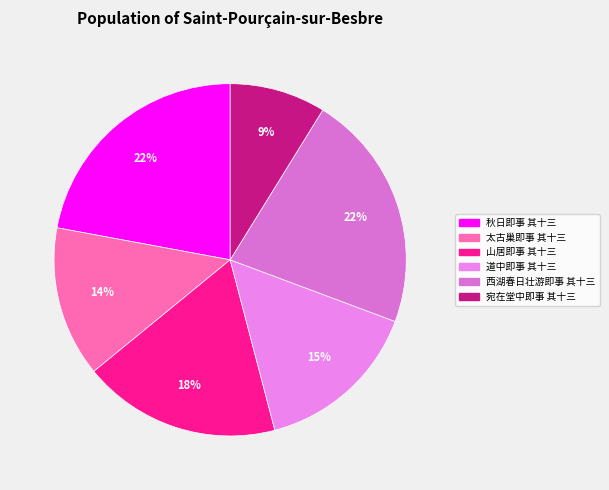

What is the largest slice in the pie chart?

秋日即事 其十三